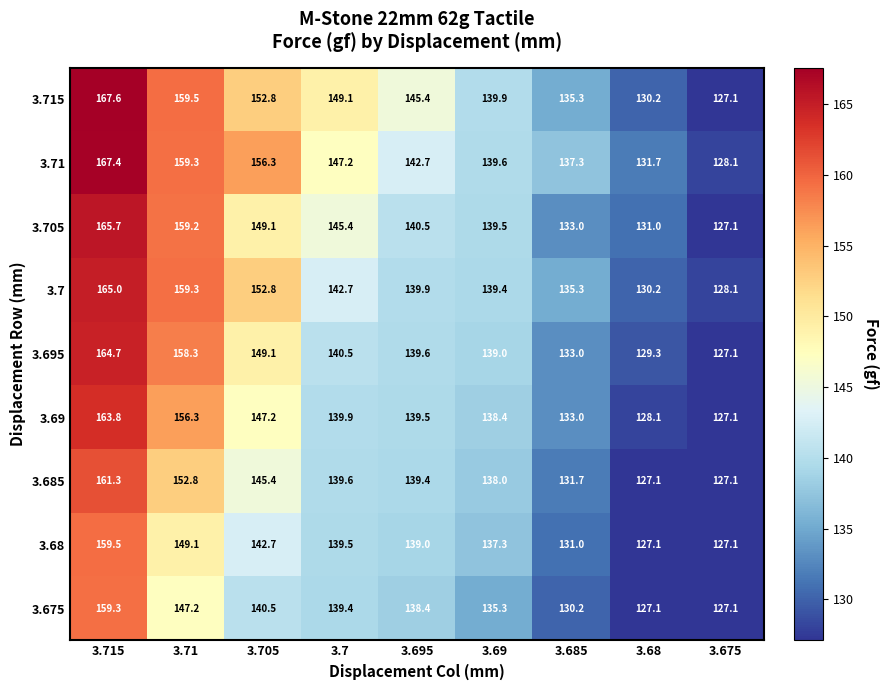

Where does the 3.7 series first go above 139?

3.715